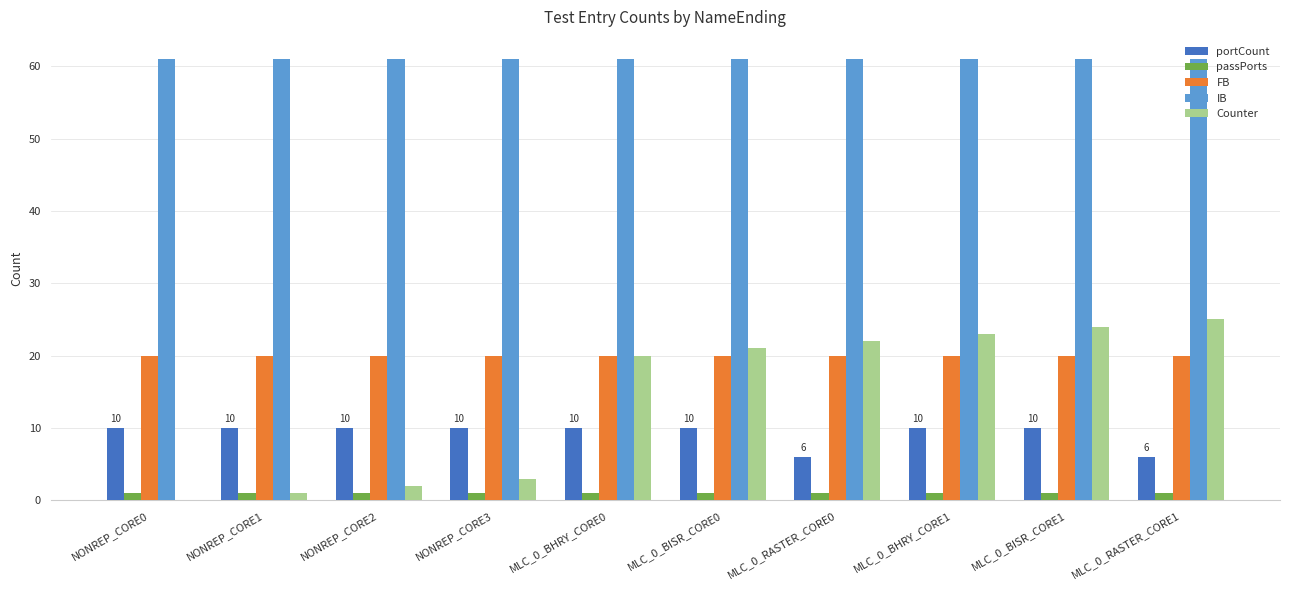

Between NONREP_CORE3 and MLC_0_RASTER_CORE1, which series saw the biggest shift?

Counter